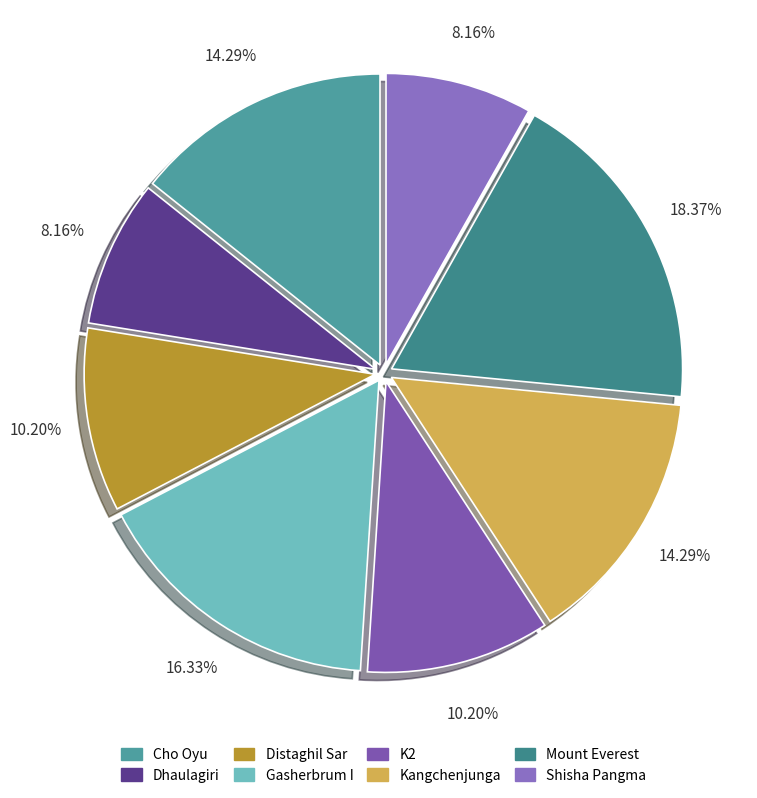

How many slices are in this pie chart?

8